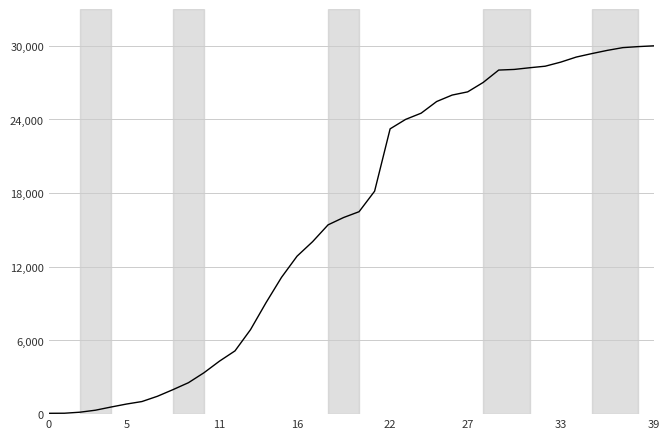

What is the greatest value displayed?

30000.0